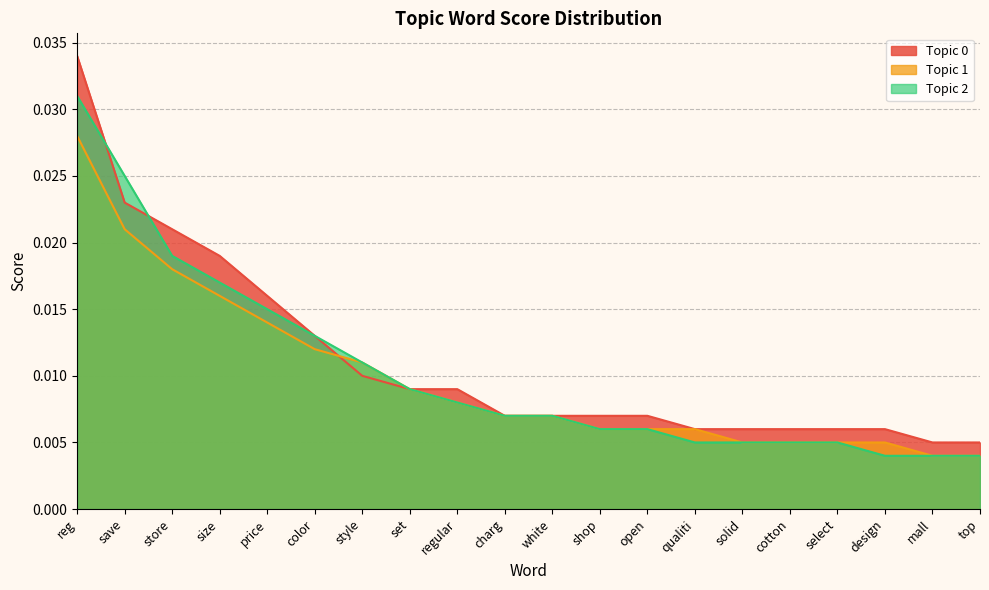

Is it true that Topic 0 equals 0.0 at save?

False